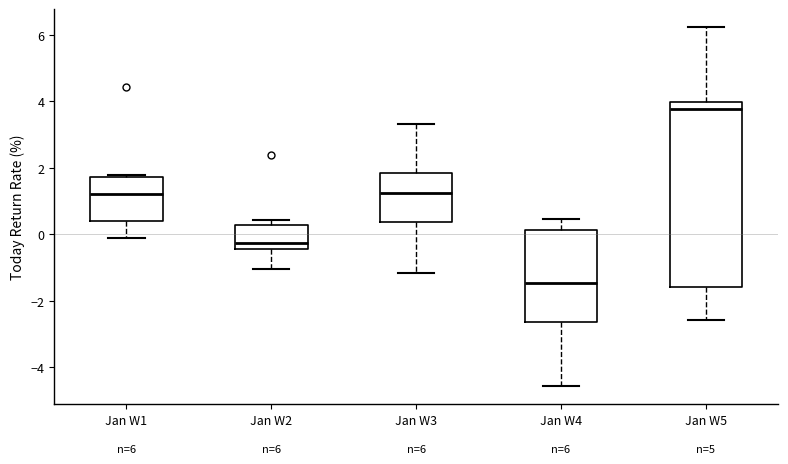

Which box has the highest median line?

Jan W5